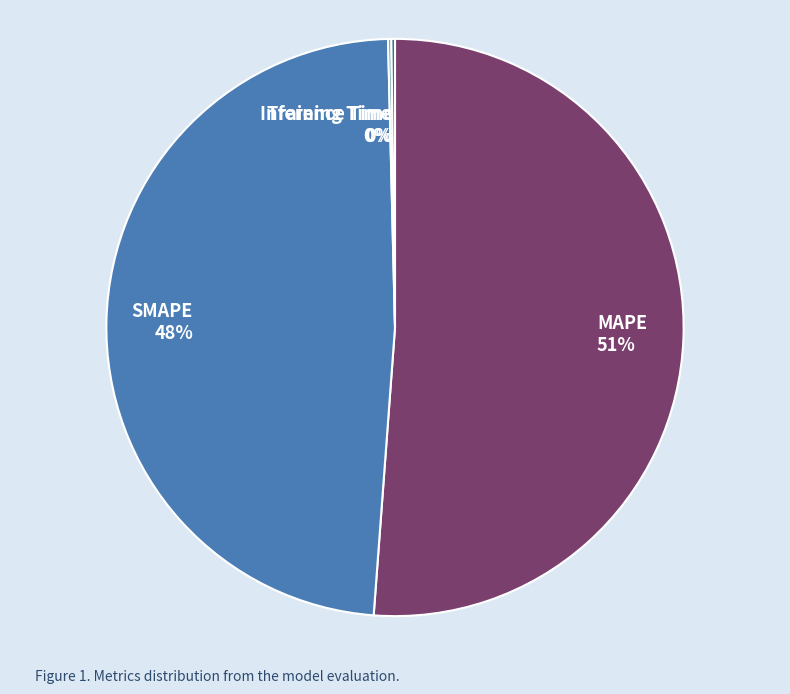

To the nearest percent, what portion does SMAPE represent?

48%